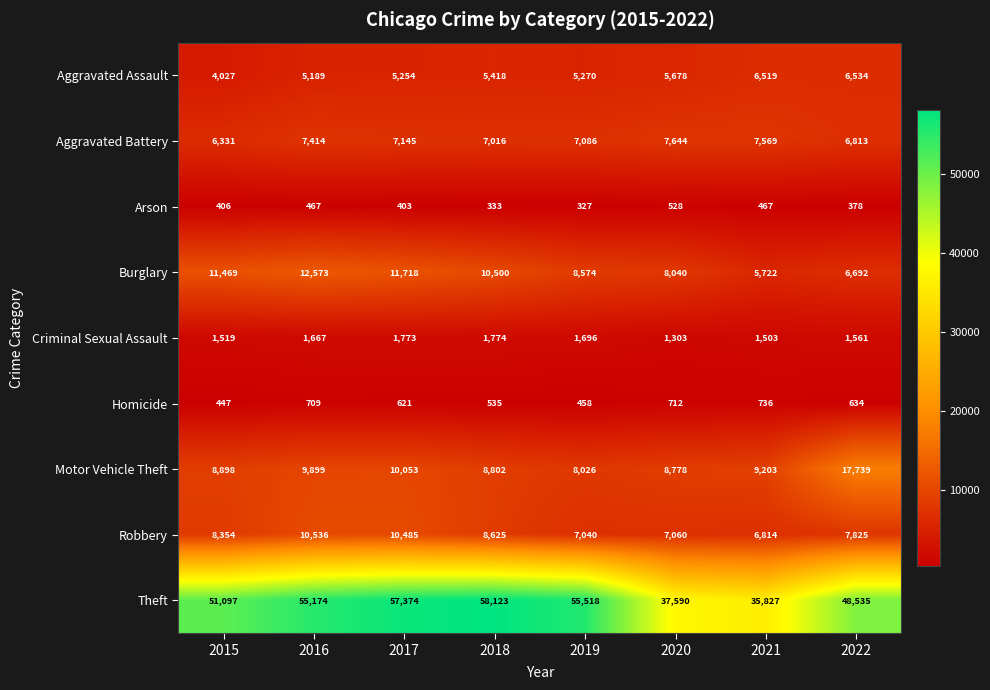

Is it true that Robbery equals 7060 at 2020?

True